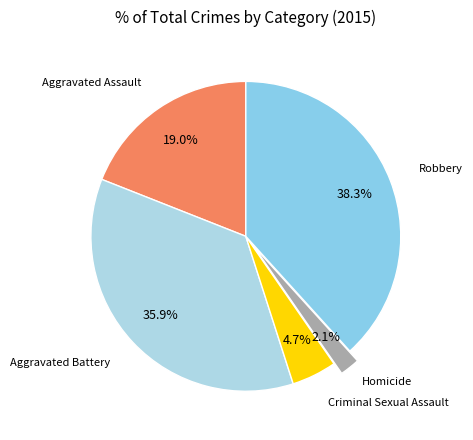

To the nearest percent, what is the difference between the Criminal Sexual Assault and Robbery slice percentages?

34%